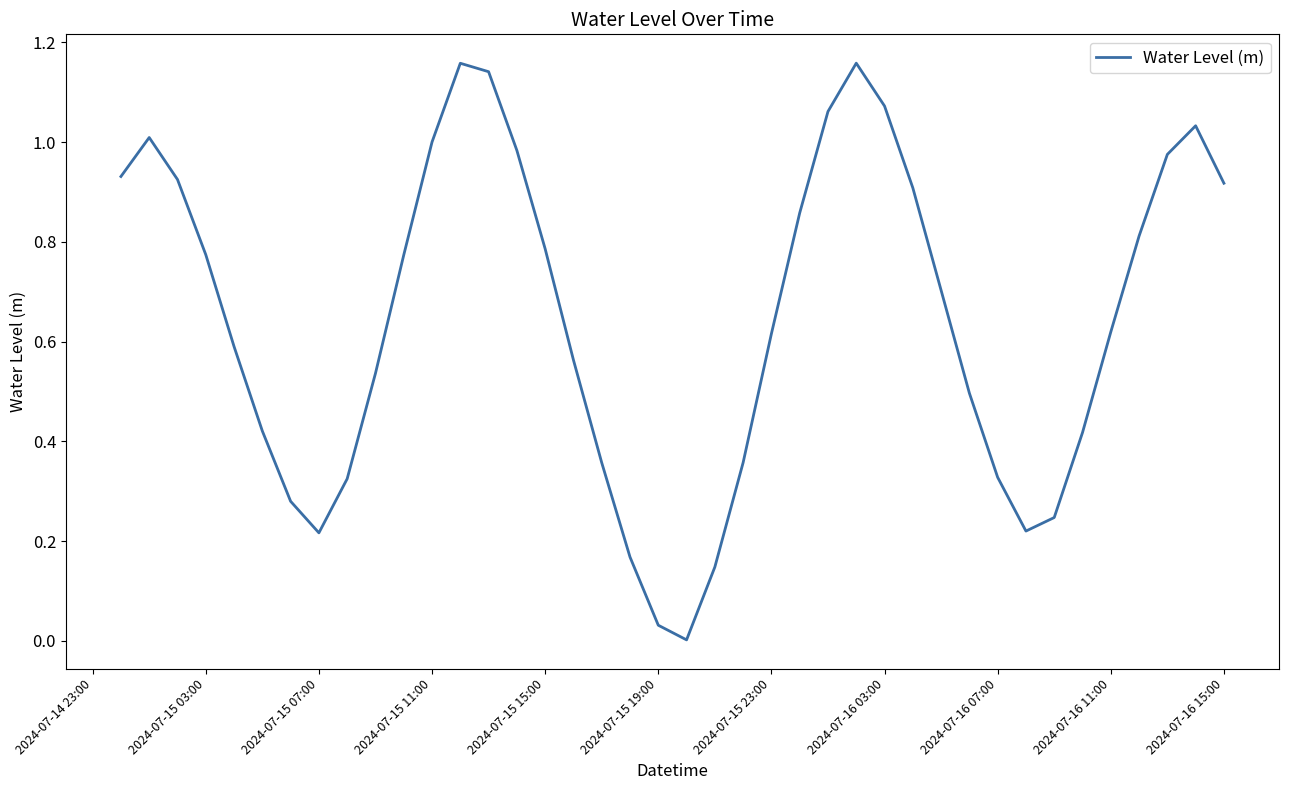

Is it true that the value at 2024-07-15 07:00 is 0.3?

False